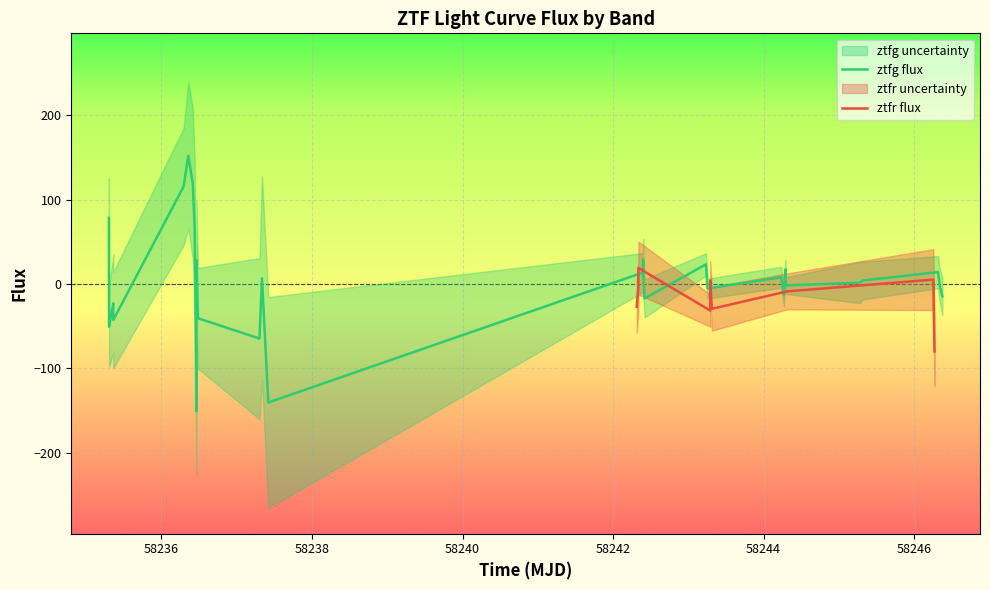

What is the highest value of the ztfg flux series?

152.1